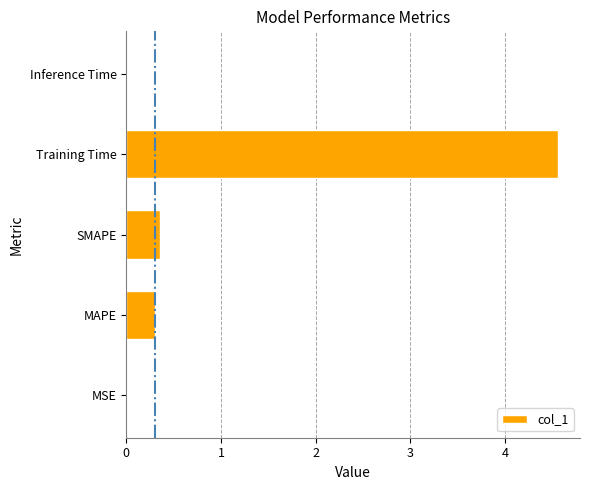

What is the sum of all values?

5.2